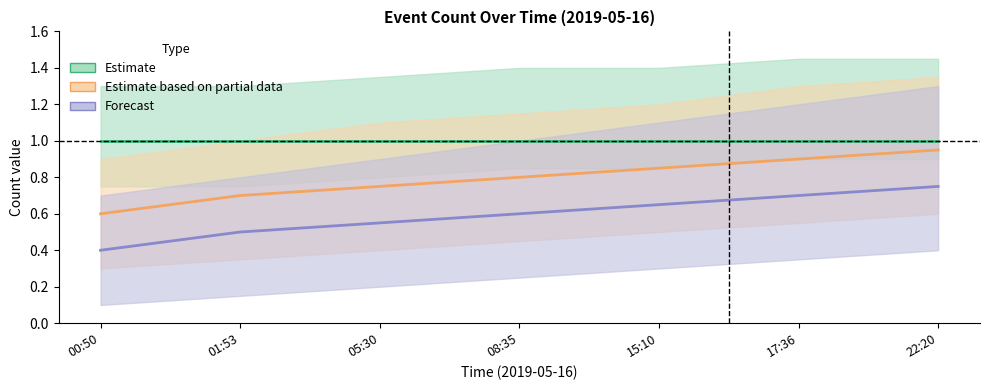

What is the difference between the Estimate based on partial data values at 00:50 and 17:36?

0.3